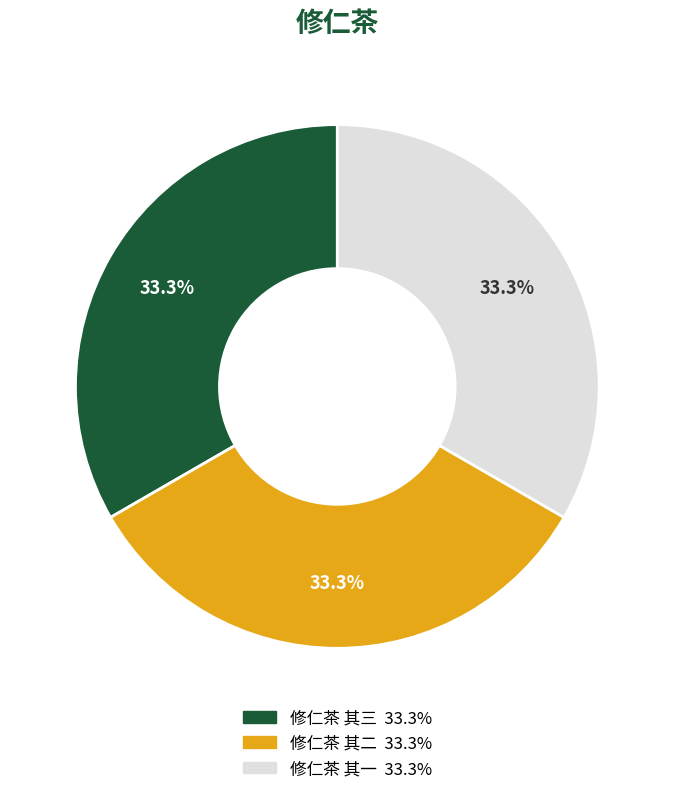

What percentage is NOT represented by 修仁茶 其三?

66.7%